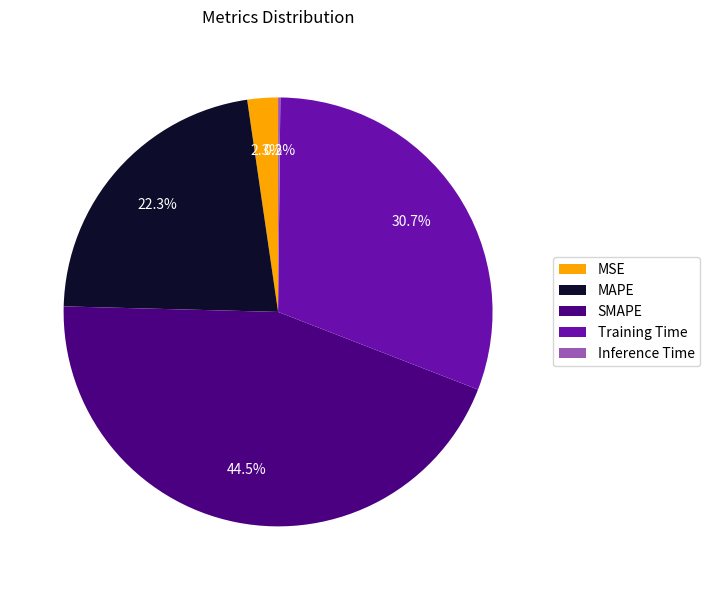

Between Training Time and MAPE, which is larger?

Training Time